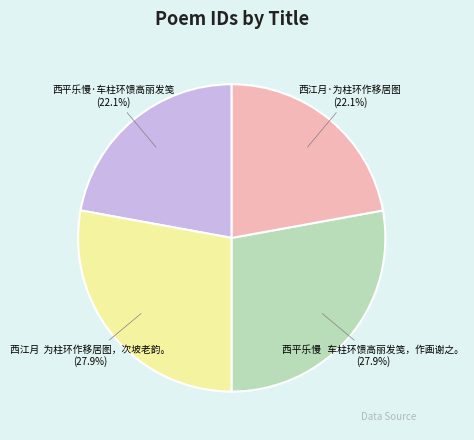

How much of the chart is everything except 西平乐慢·车柱环馈高丽发笺?

77.9%